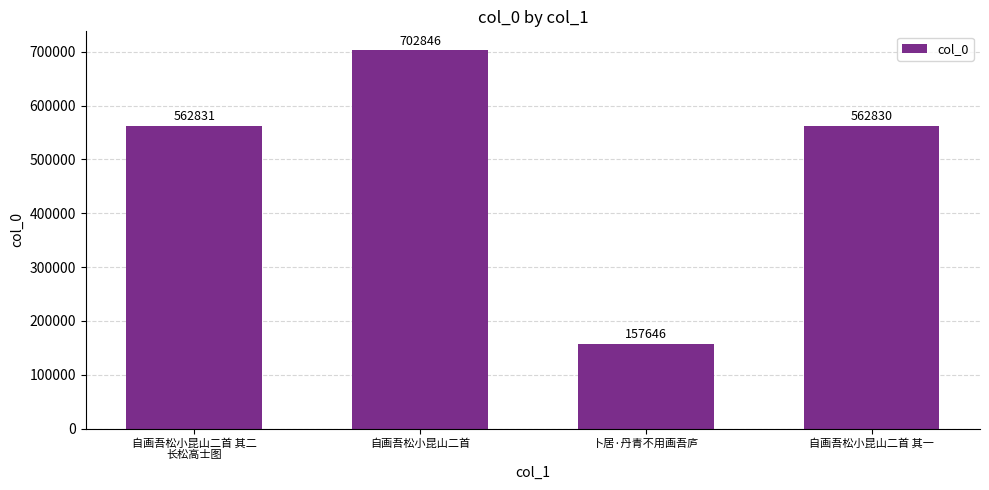

Which category has the lowest value across all series?

卜居·丹青不用画吾庐